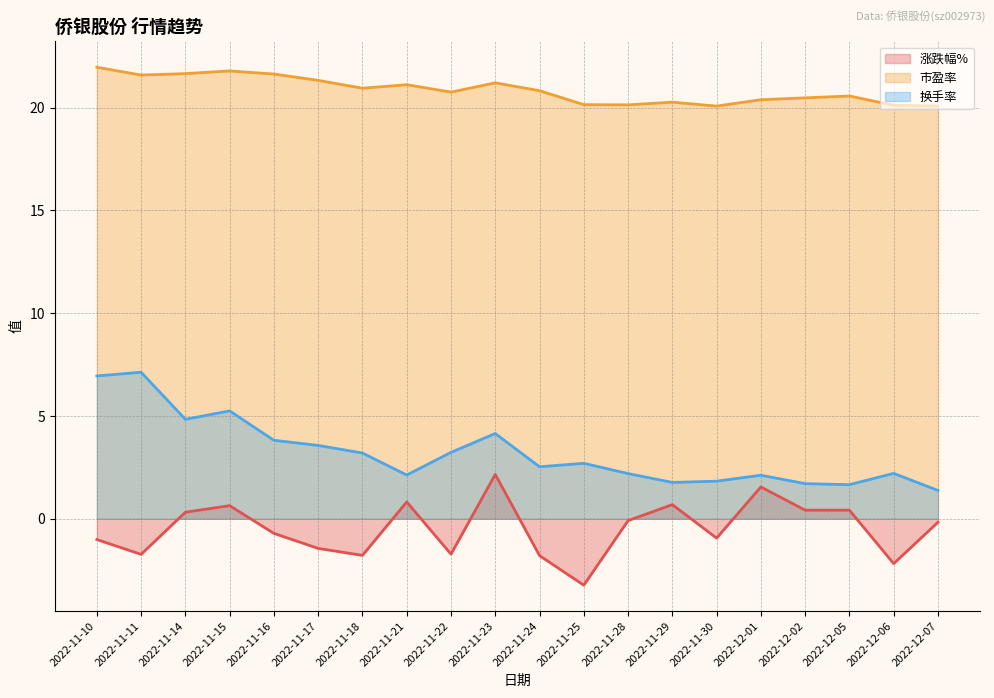

At which category does 市盈率 reach its first local peak?

2022-11-15